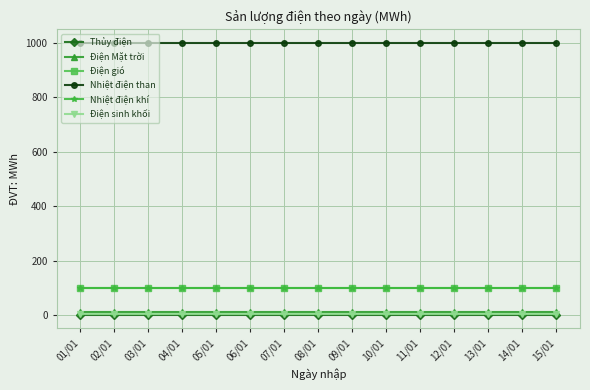

Does the chart have visible grid lines?

Yes